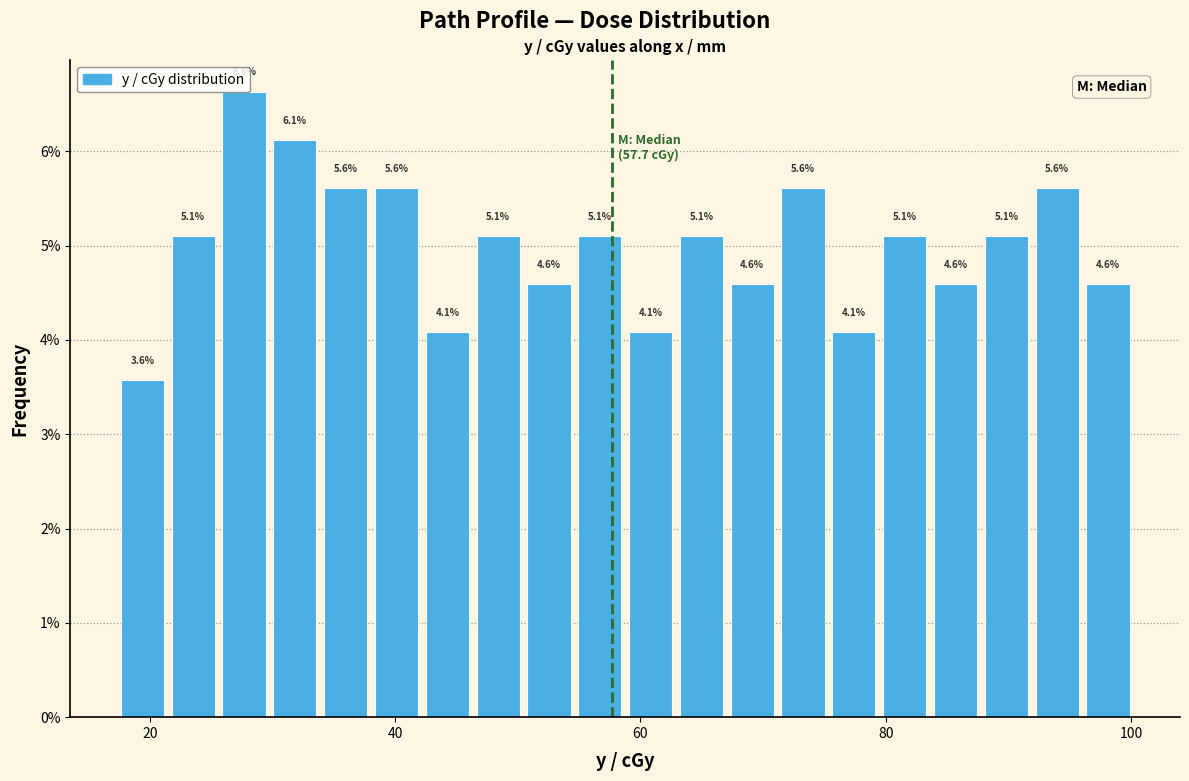

Around what value on the x-axis is the tallest bar? Give the approximate position of its centre, as read against the axis.

28